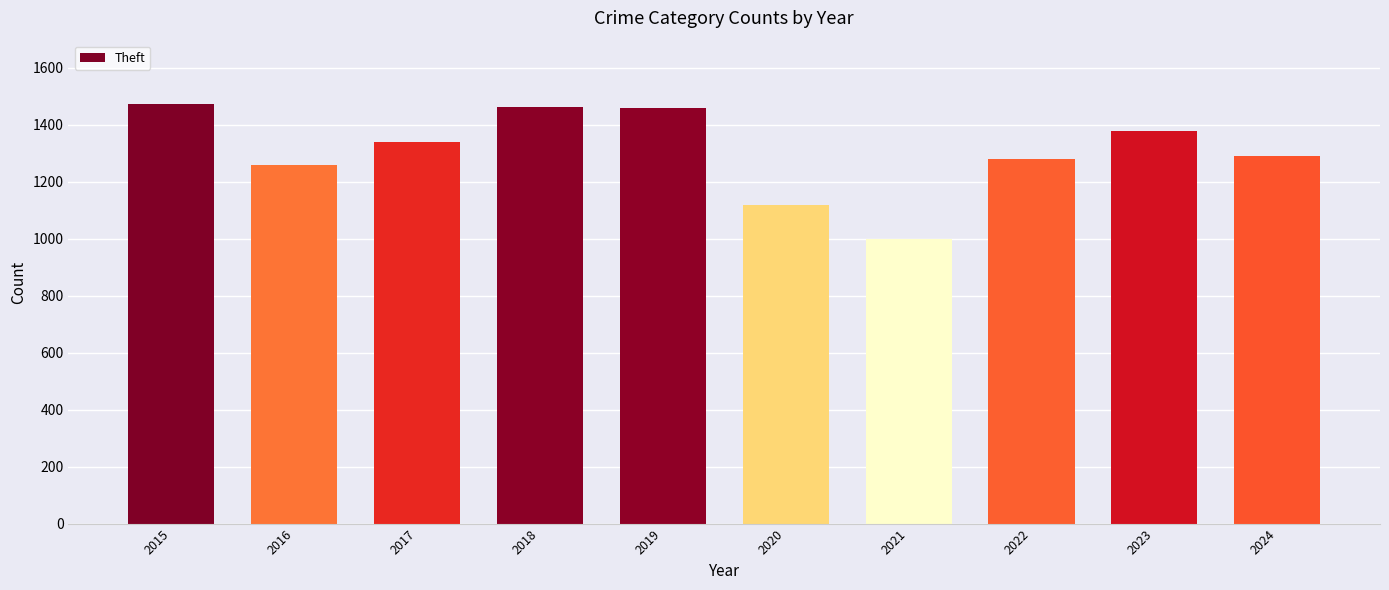

At which label does the data first exceed 1339?

2015